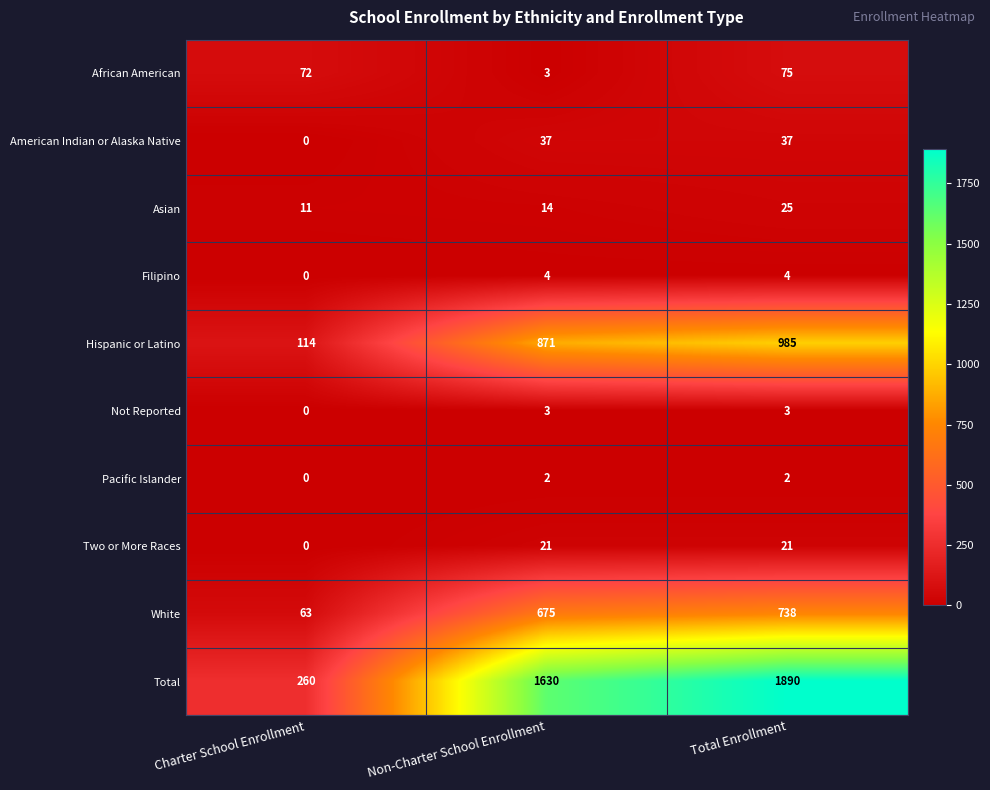

The value of African American at Non-Charter School Enrollment is 2. True or false?

False